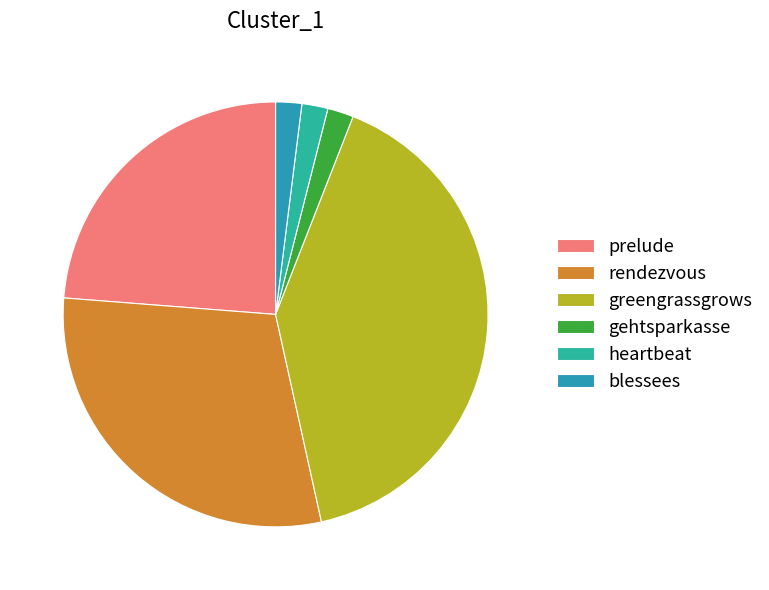

Does blessees account for over 50% of the chart?

No